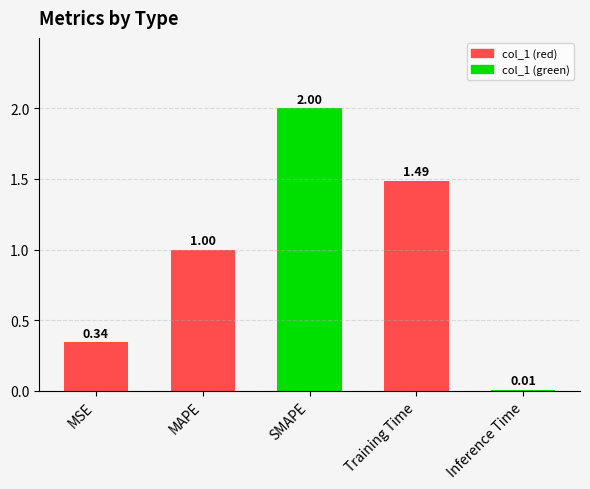

What is the sum of all values?

4.8